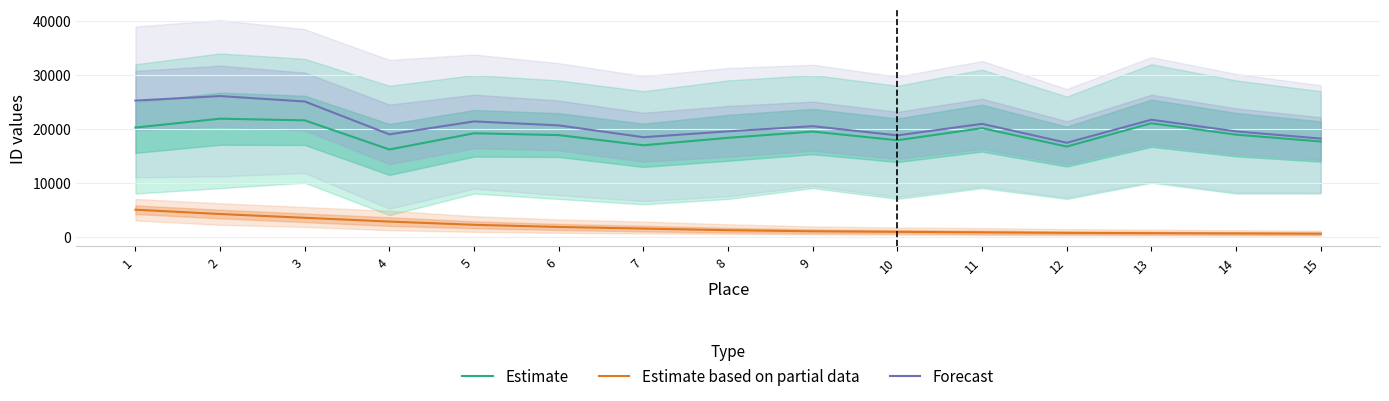

At which category does the chart reach its minimum across all series?

15